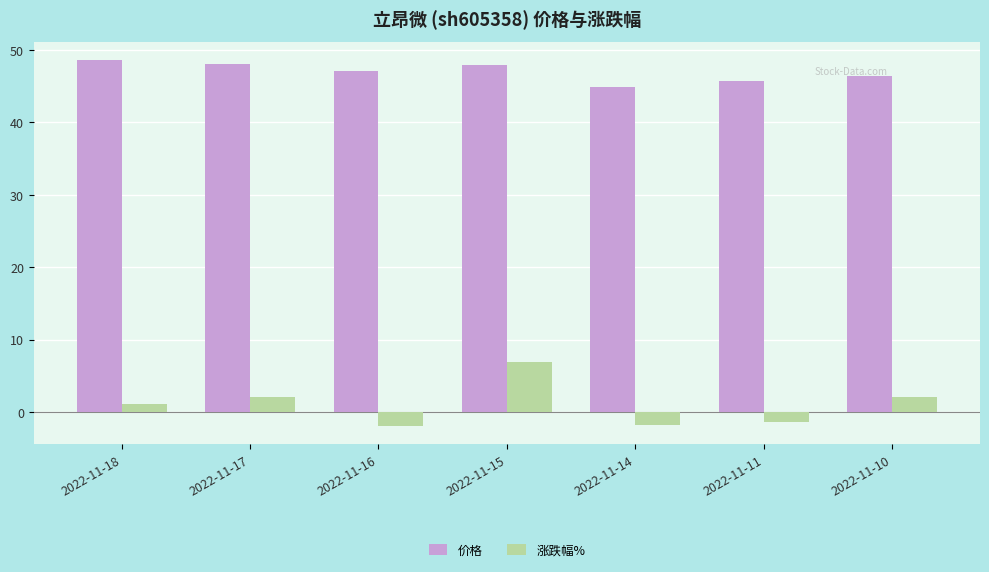

How many positive values does the 涨跌幅% series have?

4